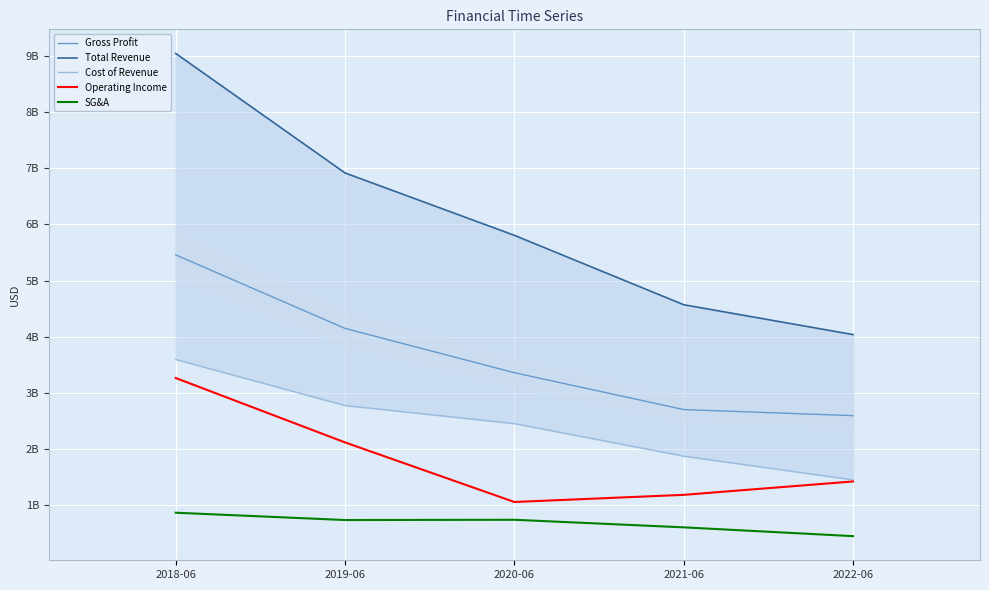

True or false: Operating Income and SG&A cross at least once.

False